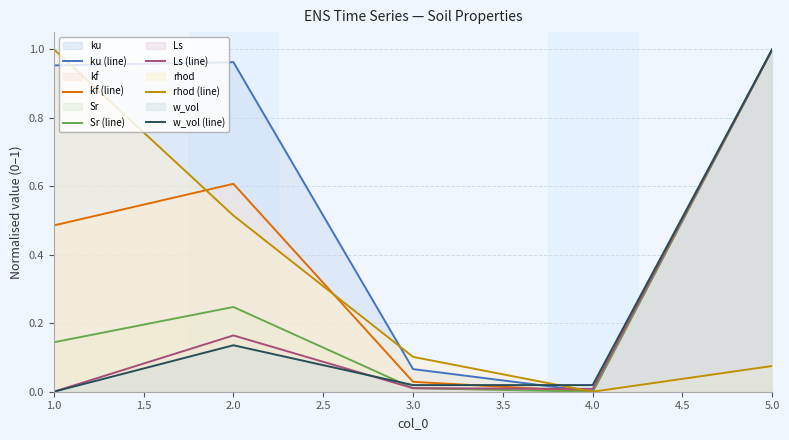

How many categories are shown in the chart?

5